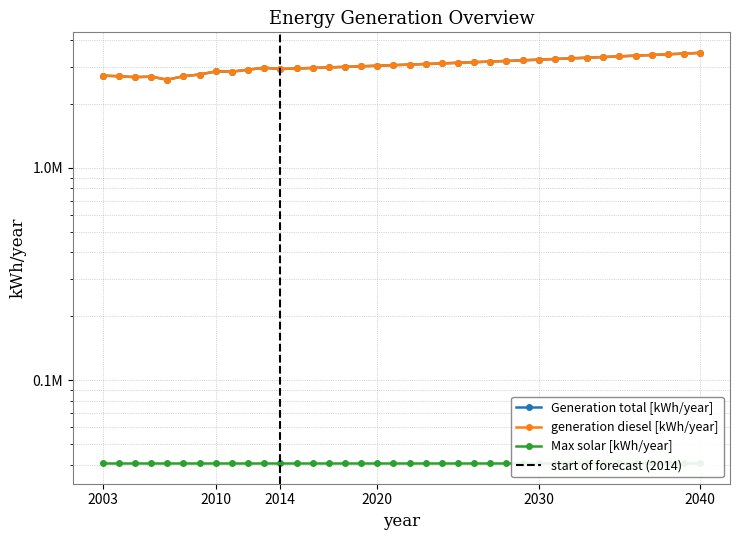

Which series has the largest total across all categories?

Generation total [kWh/year]